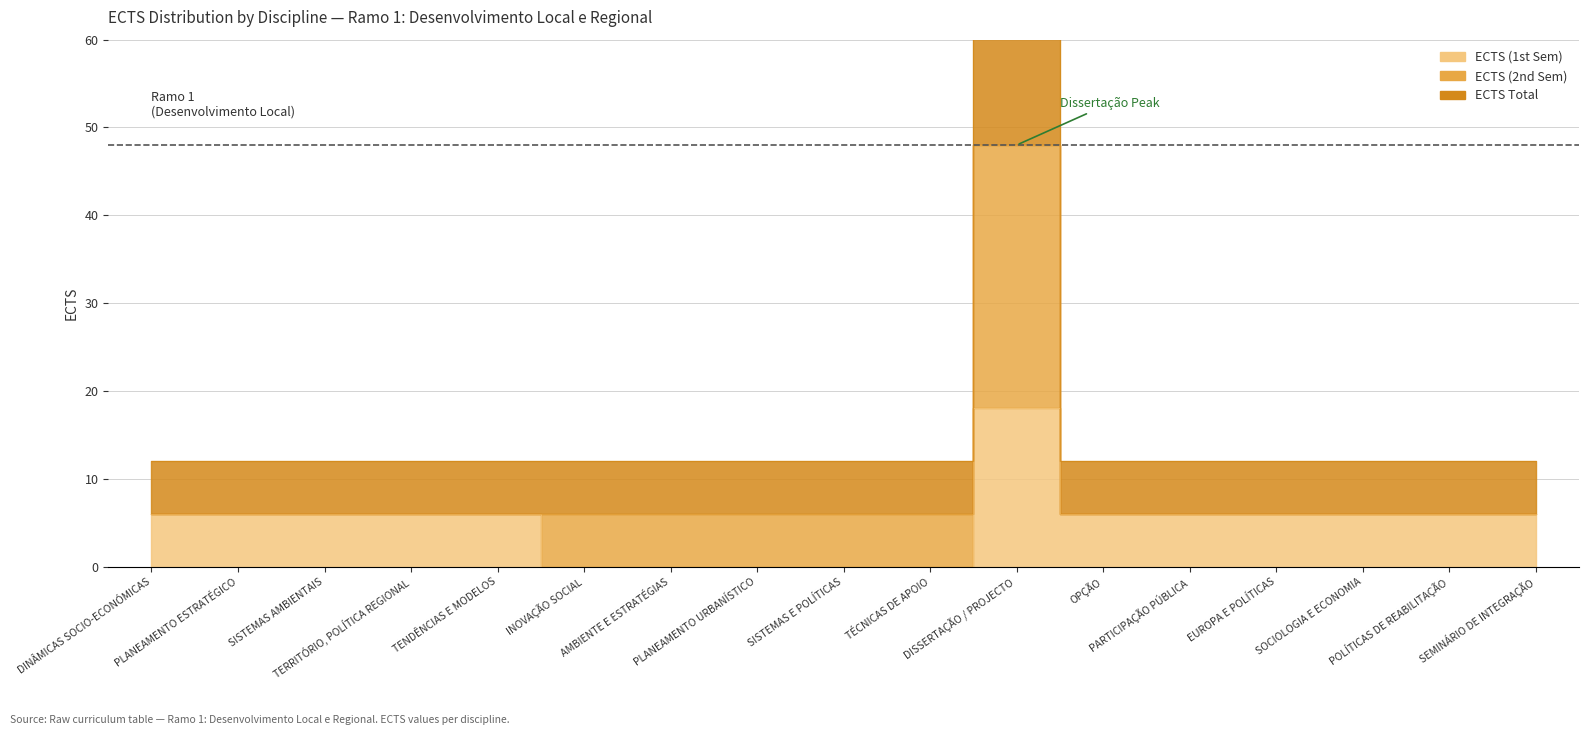

The value of ECTS (1st Sem) at PLANEAMENTO ESTRATÉGICO is 9. True or false?

False